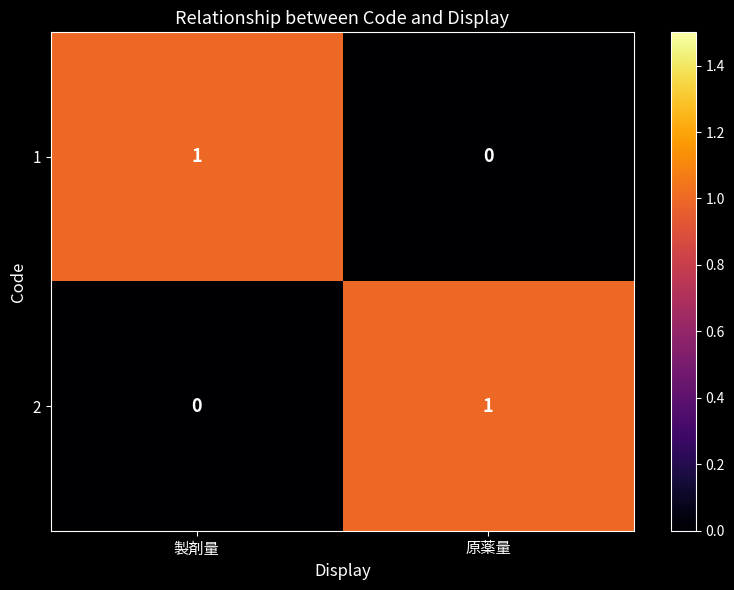

What is the difference between the highest and lowest values at 原薬量?

1